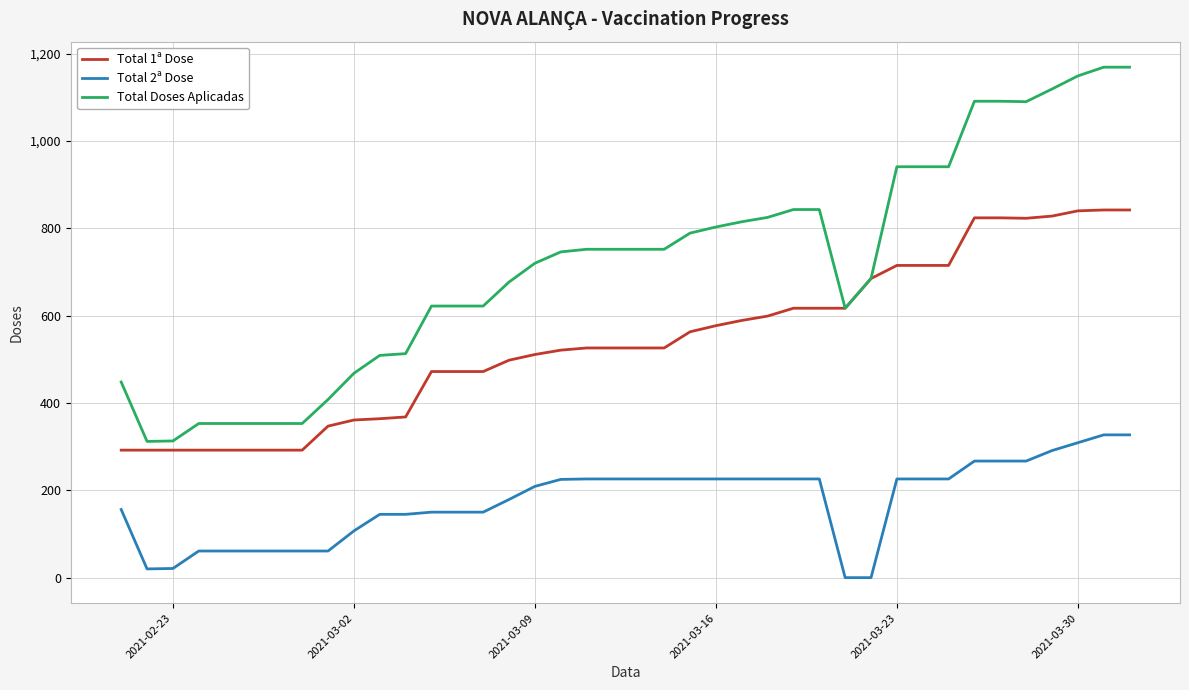

Which series has the largest total across all categories?

Total Doses Aplicadas